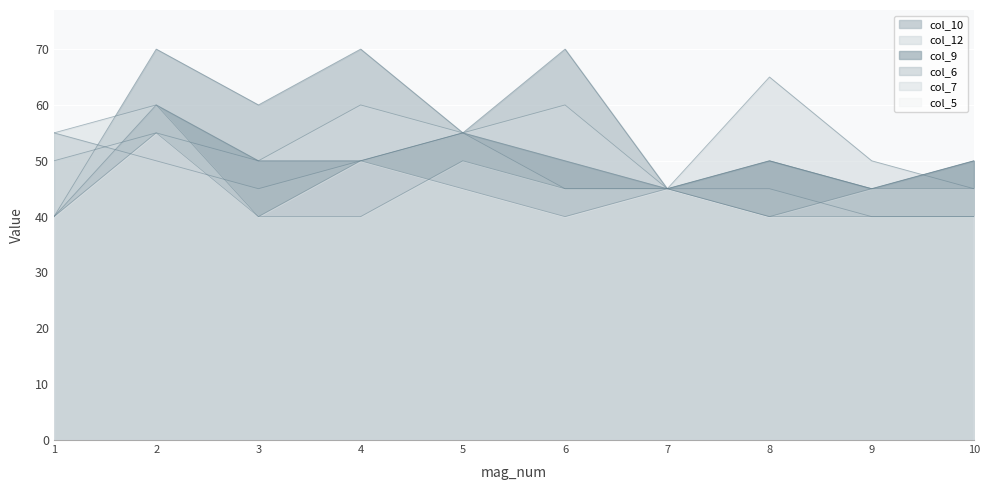

How many categories are shown in the chart?

10